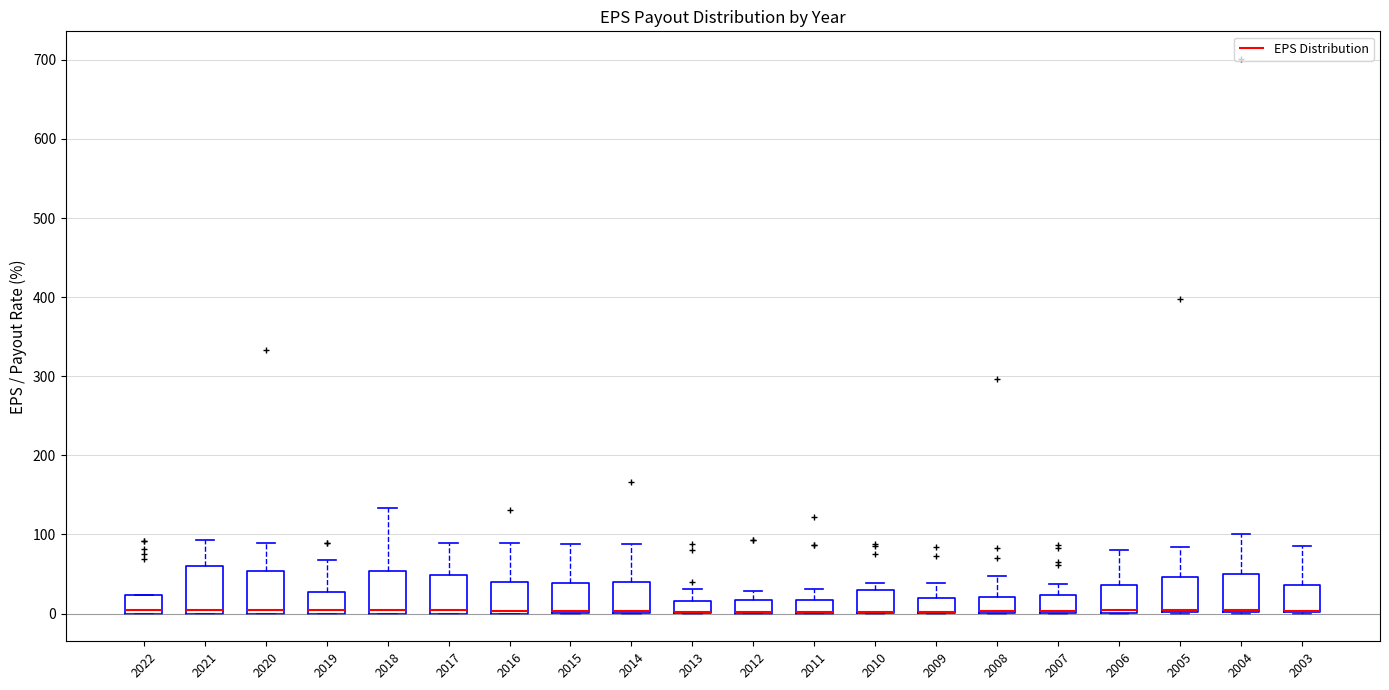

Reading left to right, read every box against the y-axis: the position of its median line, the range the box covers, and the ends of its whiskers. The values are not printed on the chart, so give them approximately, as read against the axis.

2022: median 0 (just above the box's lower edge), box 0 to 20, whiskers 0 to 20
2021: median 0 (just above the box's lower edge), box 0 to 60, whiskers 0 to 90
2020: median 0 (just above the box's lower edge), box 0 to 50, whiskers 0 to 90
2019: median 0 (just above the box's lower edge), box 0 to 30, whiskers 0 to 70
2018: median 0 (just above the box's lower edge), box 0 to 50, whiskers 0 to 130
2017: median 0 (just above the box's lower edge), box 0 to 50, whiskers 0 to 90
2016: median 0 (just above the box's lower edge), box 0 to 40, whiskers 0 to 90
2015: median 0 (drawn on the box's lower edge), box 0 to 40, whiskers 0 to 90
2014: median 0 (drawn on the box's lower edge), box 0 to 40, whiskers 0 to 90
2013: median 0 (drawn on the box's lower edge), box 0 to 20, whiskers 0 to 30
2012: median 0 (drawn on the box's lower edge), box 0 to 20, whiskers 0 to 30
2011: median 0 (drawn on the box's lower edge), box 0 to 20, whiskers 0 to 30
2010: median 0 (drawn on the box's lower edge), box 0 to 30, whiskers 0 to 40
2009: median 0 (drawn on the box's lower edge), box 0 to 20, whiskers 0 to 40
2008: median 0 (just above the box's lower edge), box 0 to 20, whiskers 0 to 50
2007: median 0 (drawn on the box's lower edge), box 0 to 20, whiskers 0 to 40
2006: median 0 (just above the box's lower edge), box 0 to 40, whiskers 0 to 80
2005: median 0 (drawn on the box's lower edge), box 0 to 50, whiskers 0 to 80
2004: median 0 (drawn on the box's lower edge), box 0 to 50, whiskers 0 to 100
2003: median 0 (drawn on the box's lower edge), box 0 to 40, whiskers 0 to 90